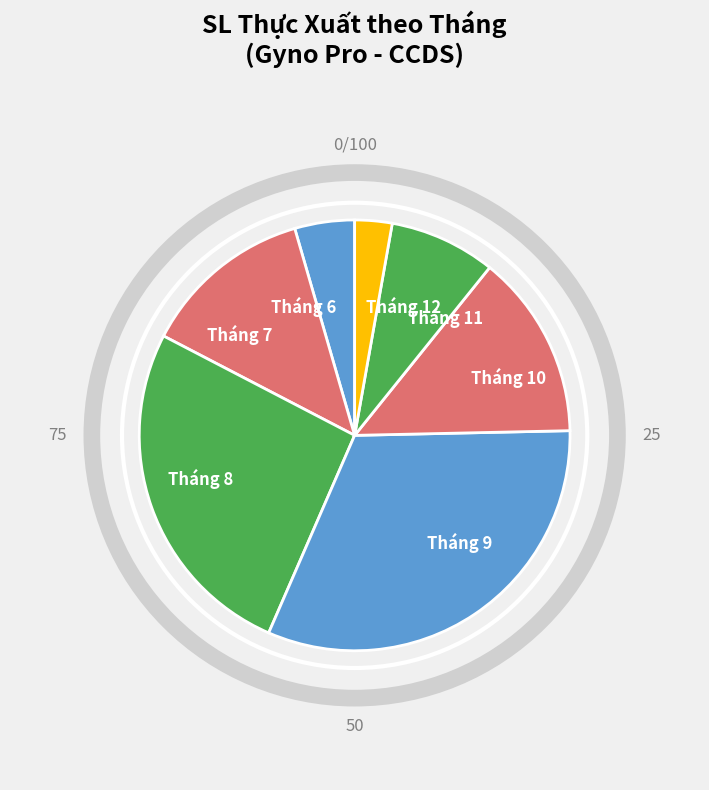

Is it true that Tháng 12 is 3% of the pie?

True